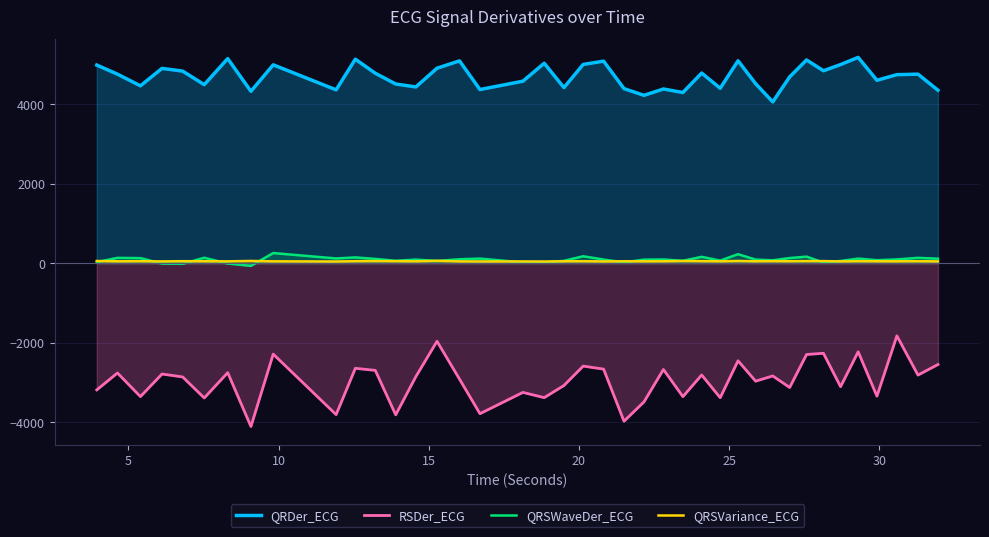

Which series has the largest total across all categories?

QRDer_ECG